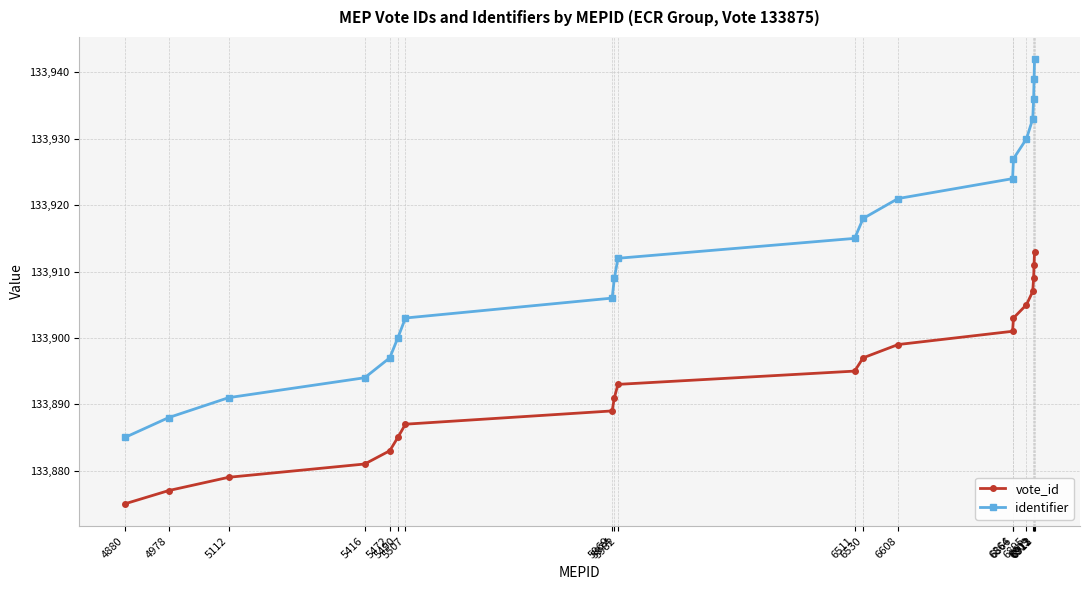

Reading right to left, list all the values displayed in this chart.

vote_id: 133913	133911	133909	133907	133905	133903	133901	133899	133897	133895	133893	133891	133889	133887	133885	133883	133881	133879	133877	133875
identifier: 133942	133939	133936	133933	133930	133927	133924	133921	133918	133915	133912	133909	133906	133903	133900	133897	133894	133891	133888	133885